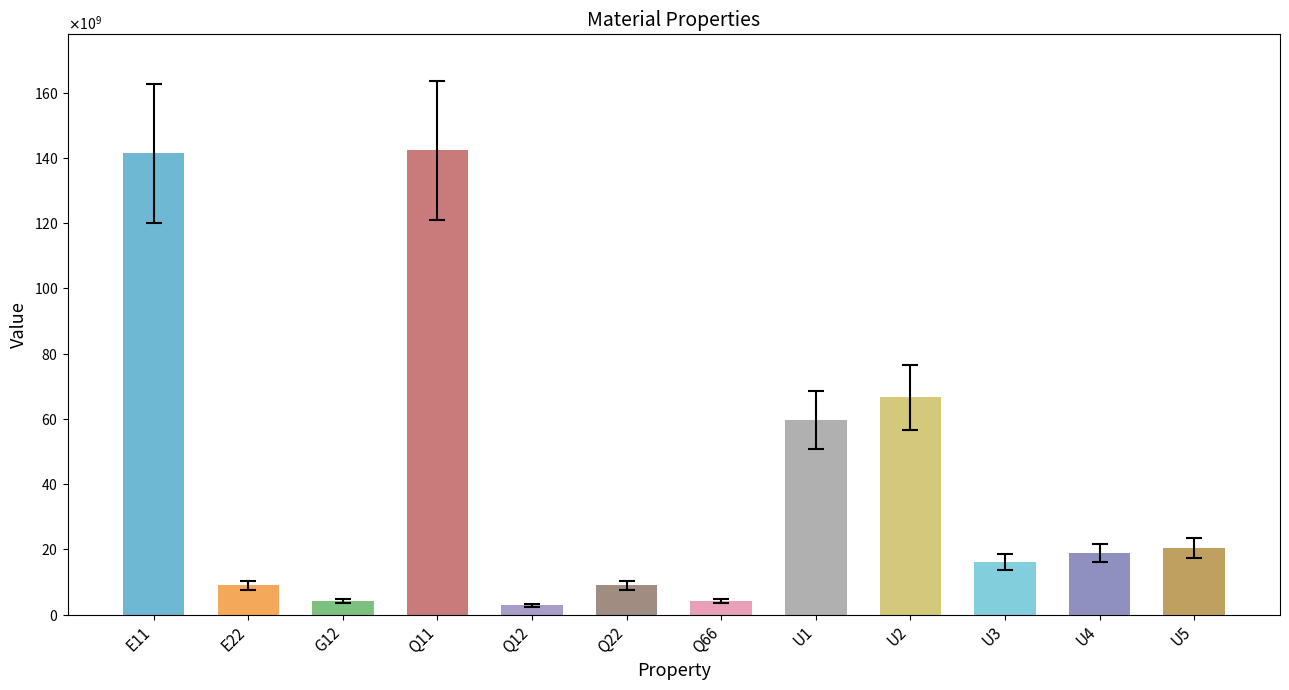

What is the change in value from Q12 to Q66?

+1365427342.5